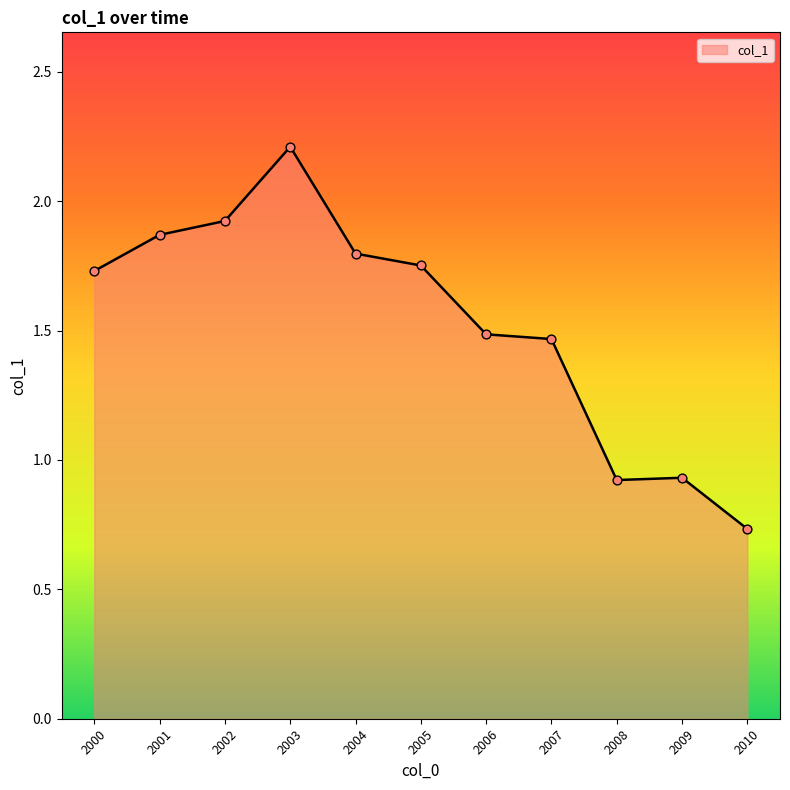

Approximately how many times larger is the value at 2006 compared to 2005?

0.8